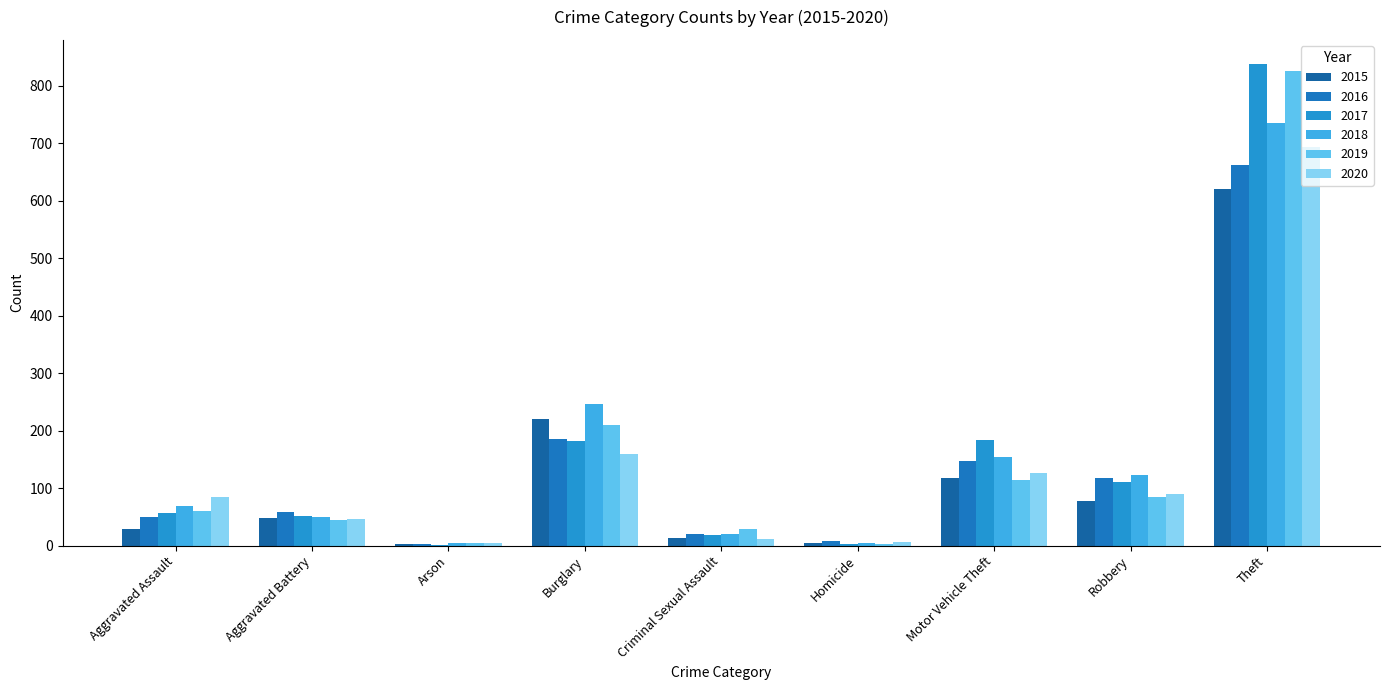

How many groups of bars are there?

9